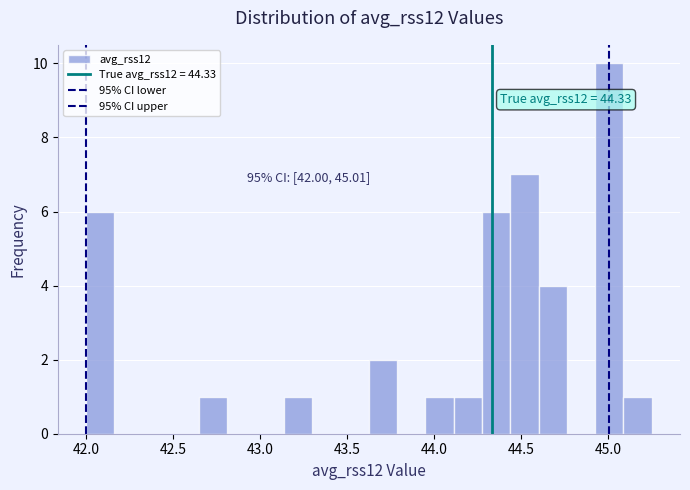

Read against the x-axis, roughly where is the centre of the tallest bar?

45.00